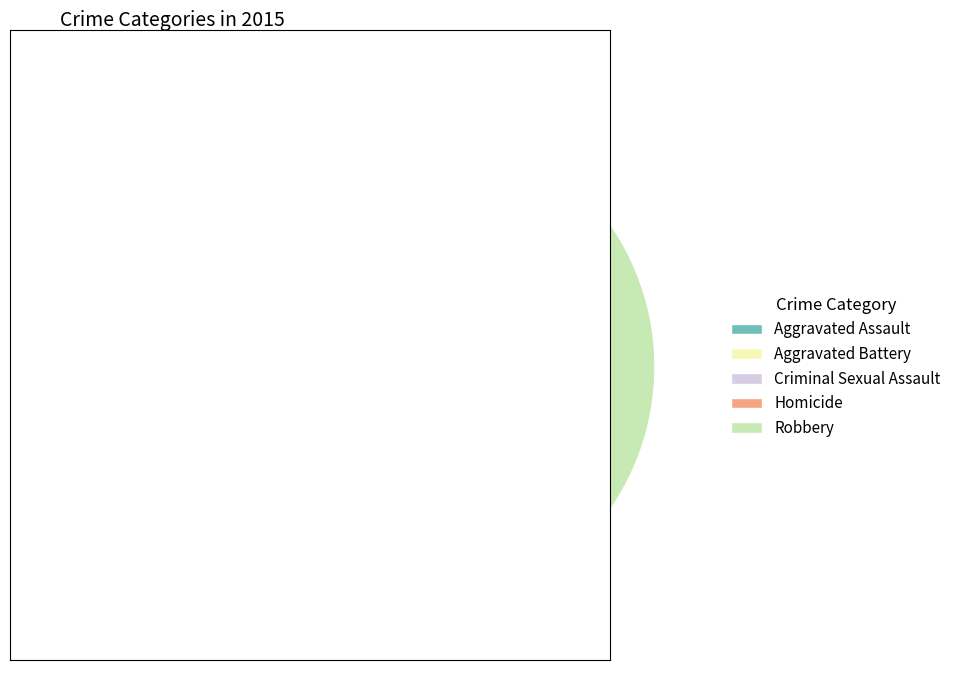

To the nearest percent, what is the difference between the largest and smallest slice percentages?

46%